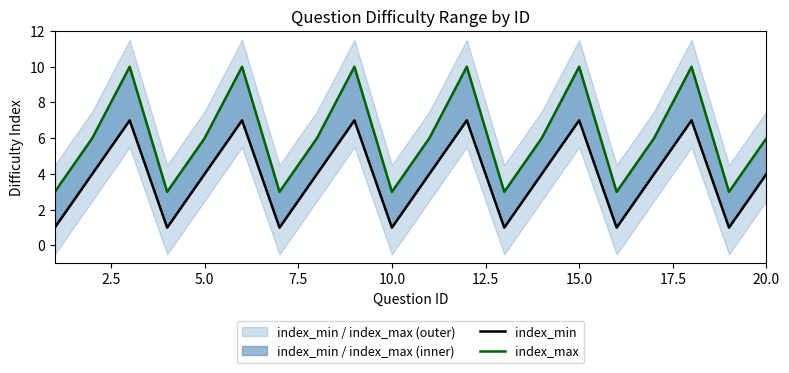

True or false: index_min and index_max cross at least once.

False